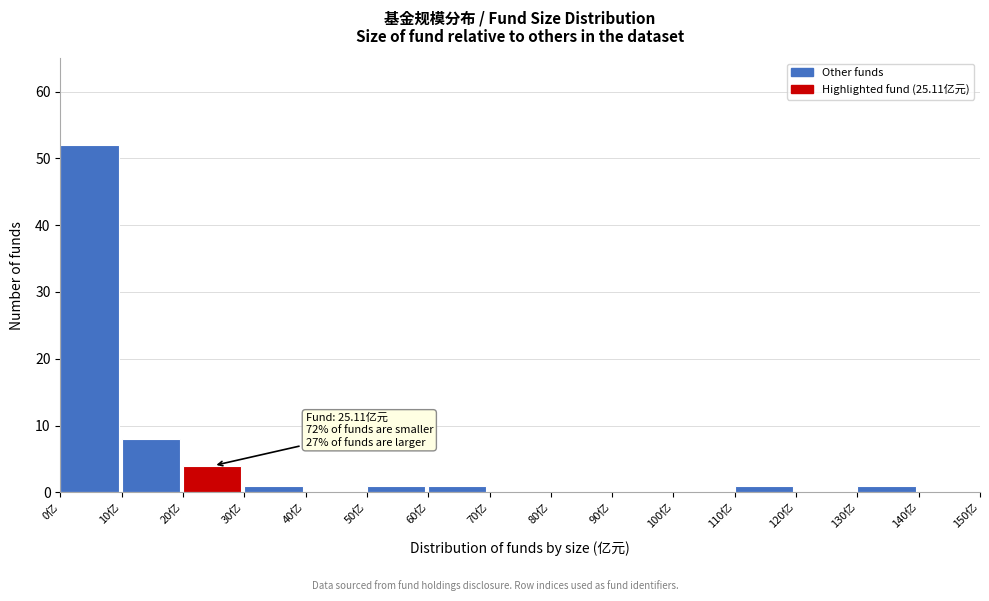

Over which range of the x-axis is the bar tallest?

0 to 10